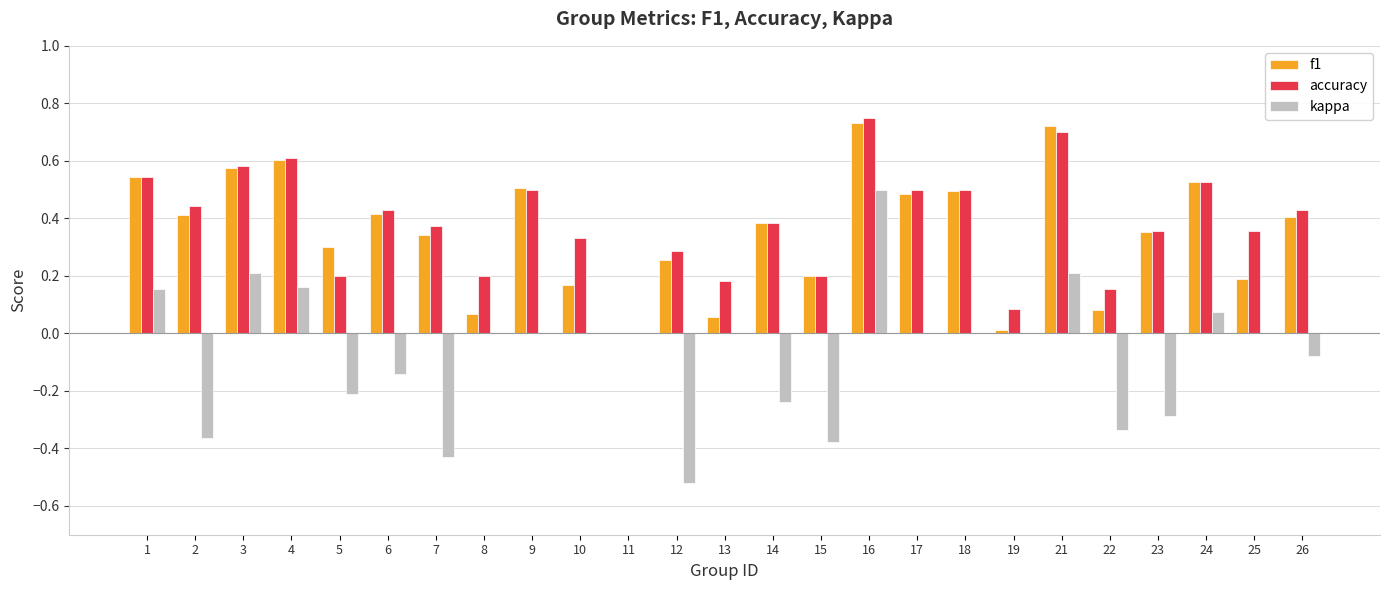

How many categories are shown in the chart?

25